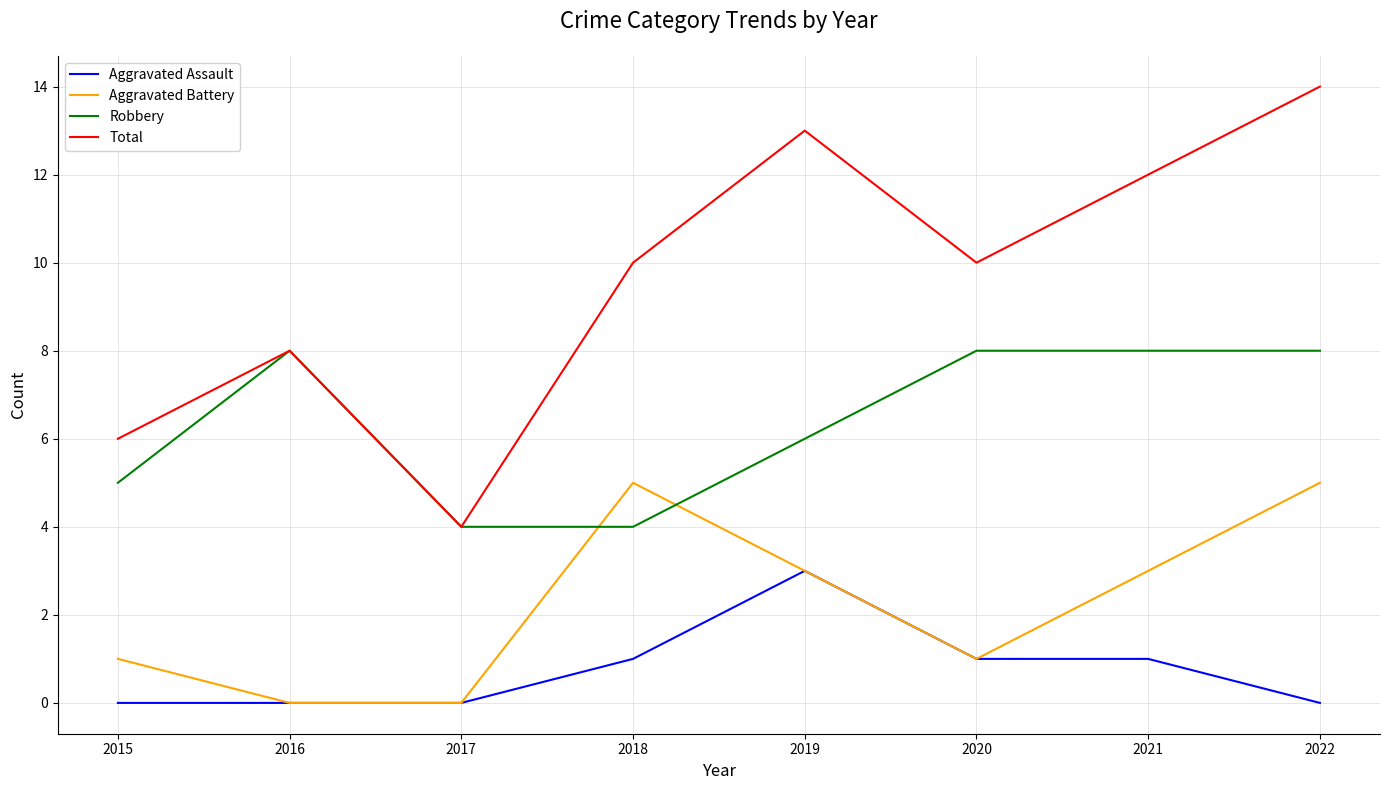

Rank the series by their maximum value, from lowest to highest.

Aggravated Assault, Aggravated Battery, Robbery, Total